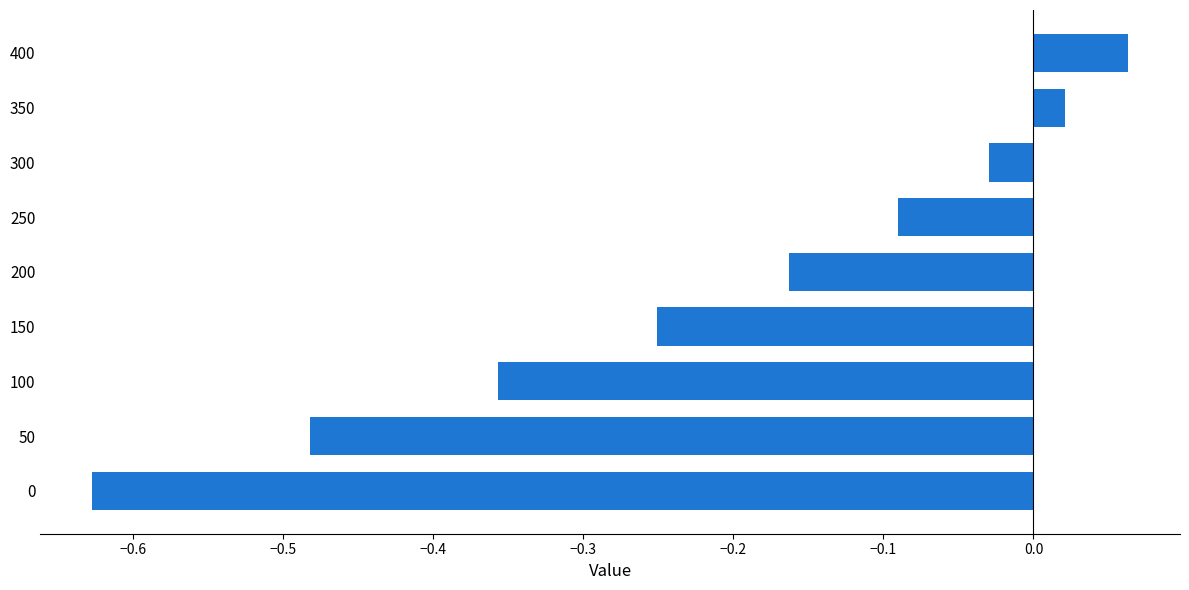

Which category has the highest value across all series?

400